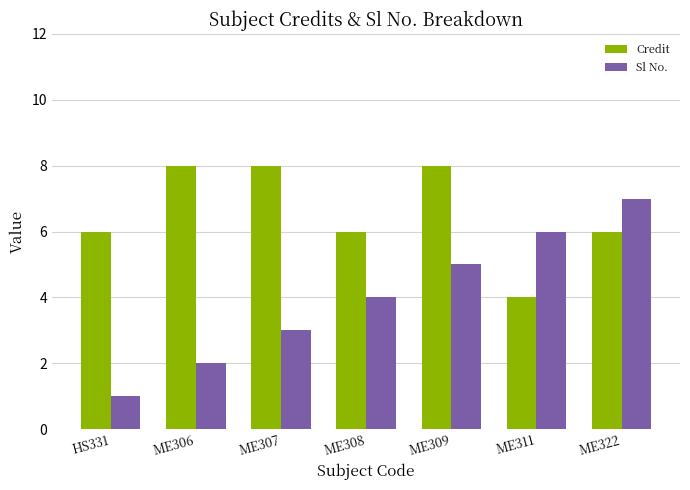

Which category has the lowest value in the Sl No. series?

HS331